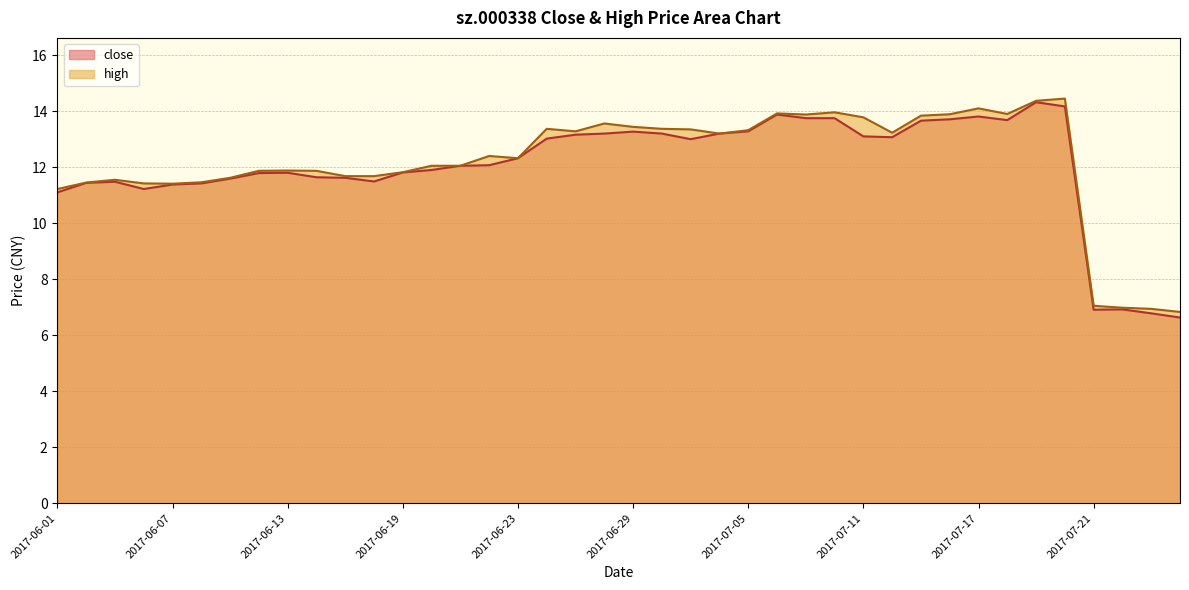

True or false: close has more than 2 interior local peaks.

True